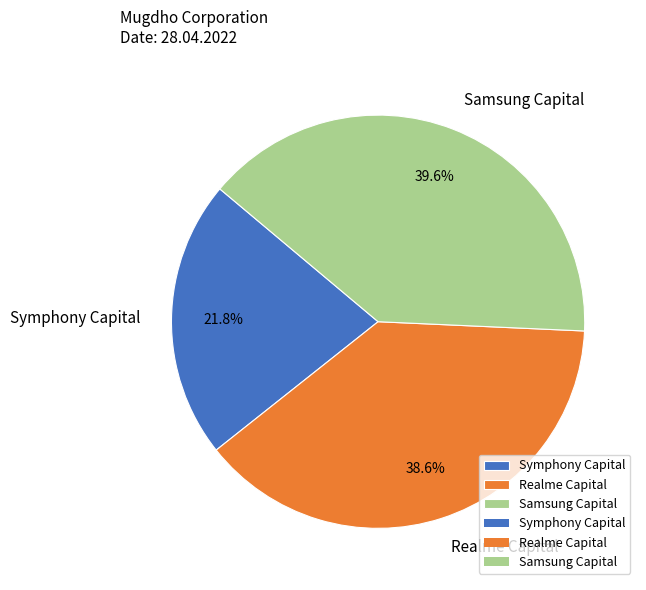

Do Symphony Capital and Samsung Capital together represent more than half of the pie?

Yes